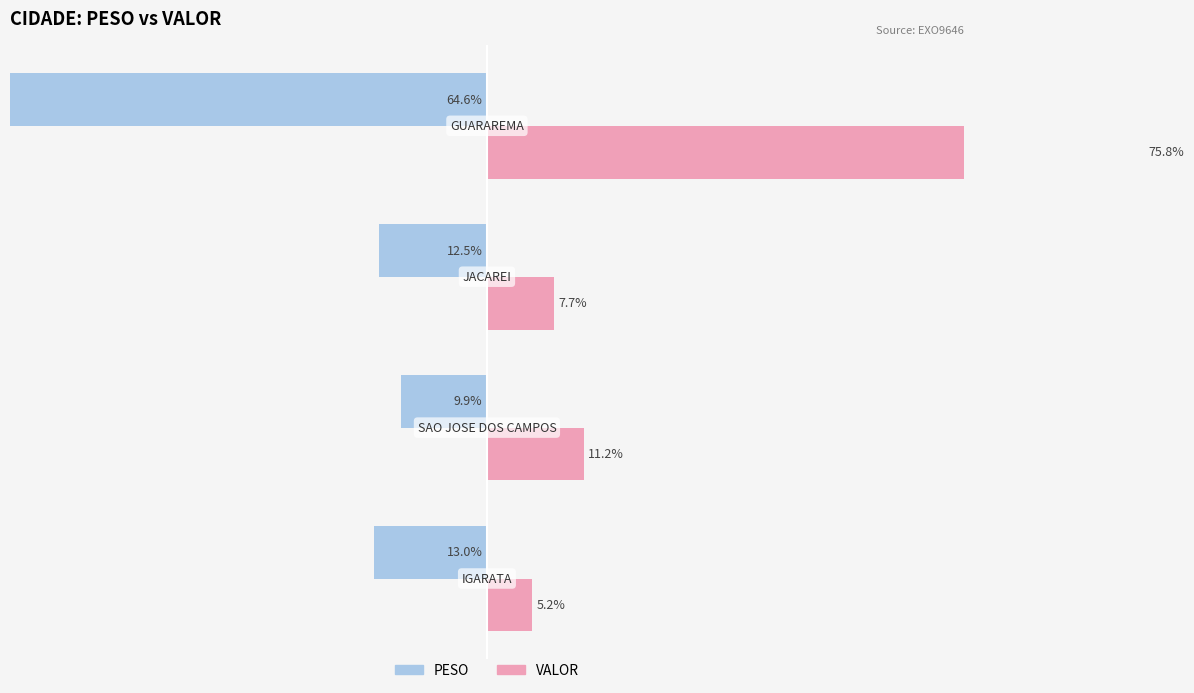

How many values in the VALOR series exceed 11?

2